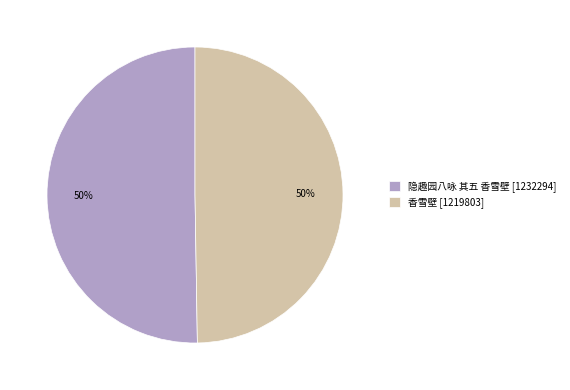

To the nearest percent, what is the average slice percentage?

50%